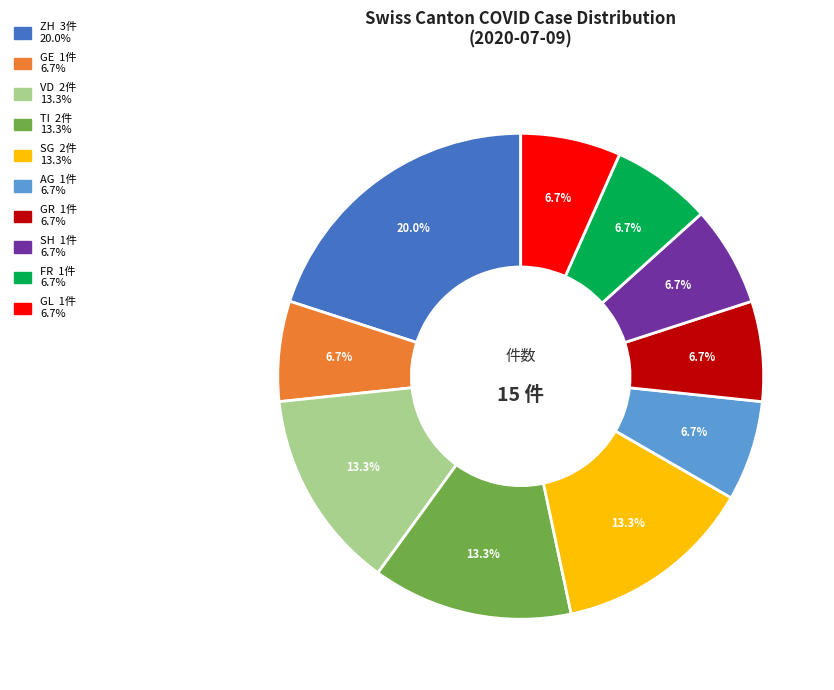

Is there any slice that represents more than half of the pie?

No